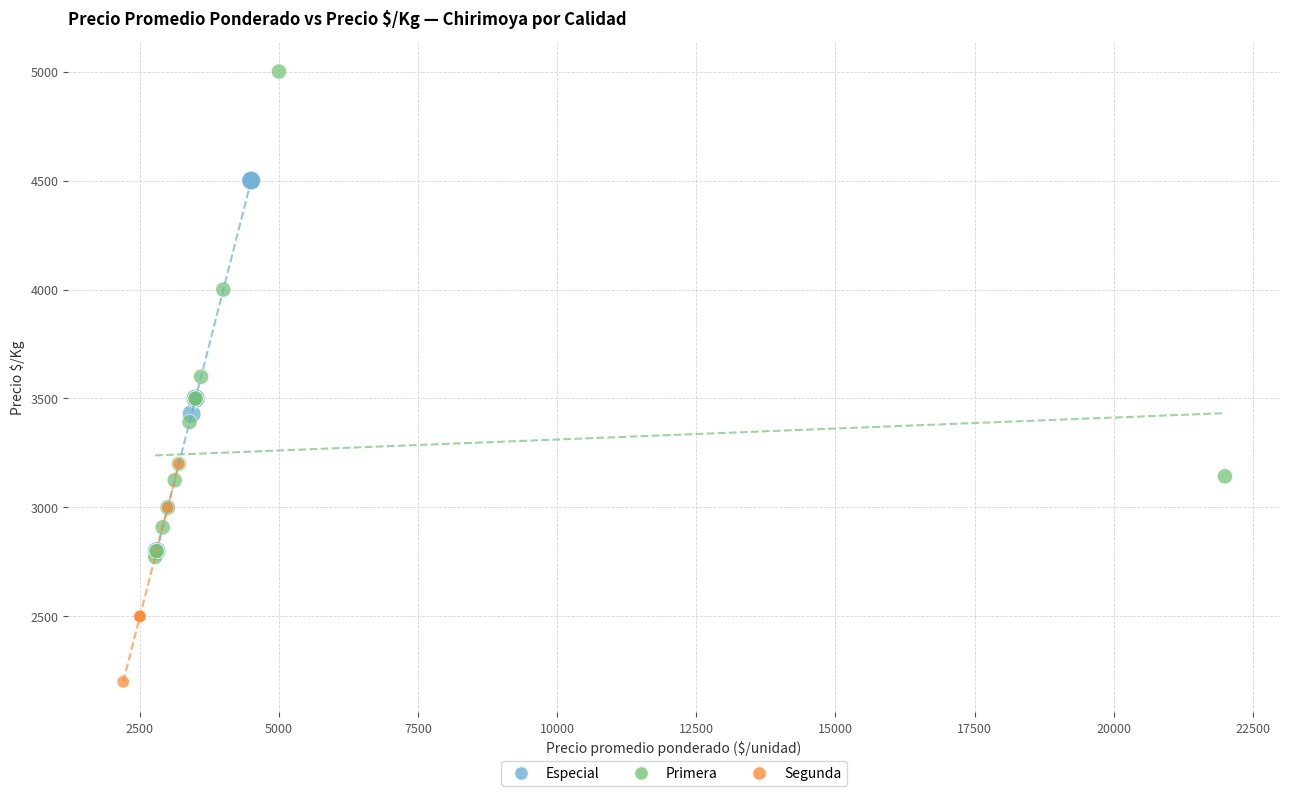

Which series reaches the maximum Y coordinate?

Primera